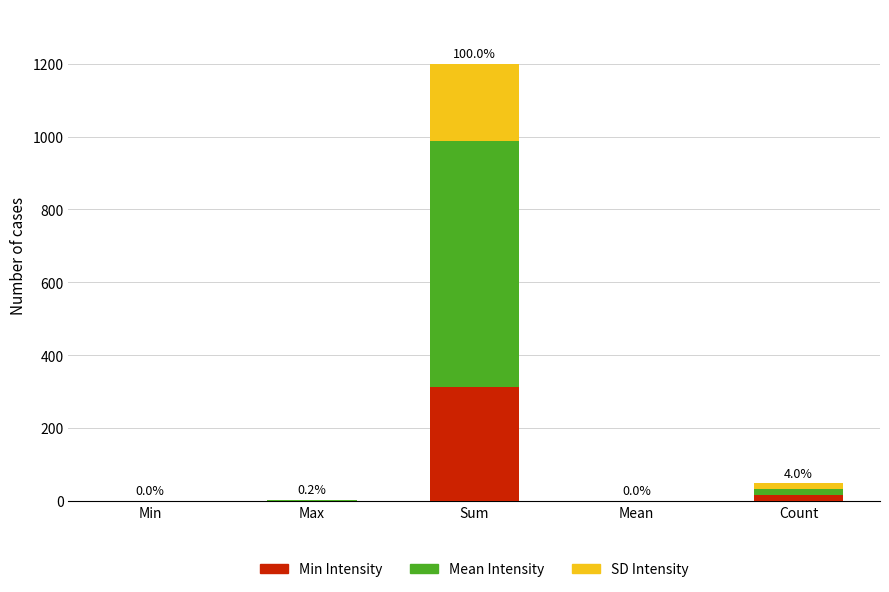

At which category is the sum across all series the highest?

Sum